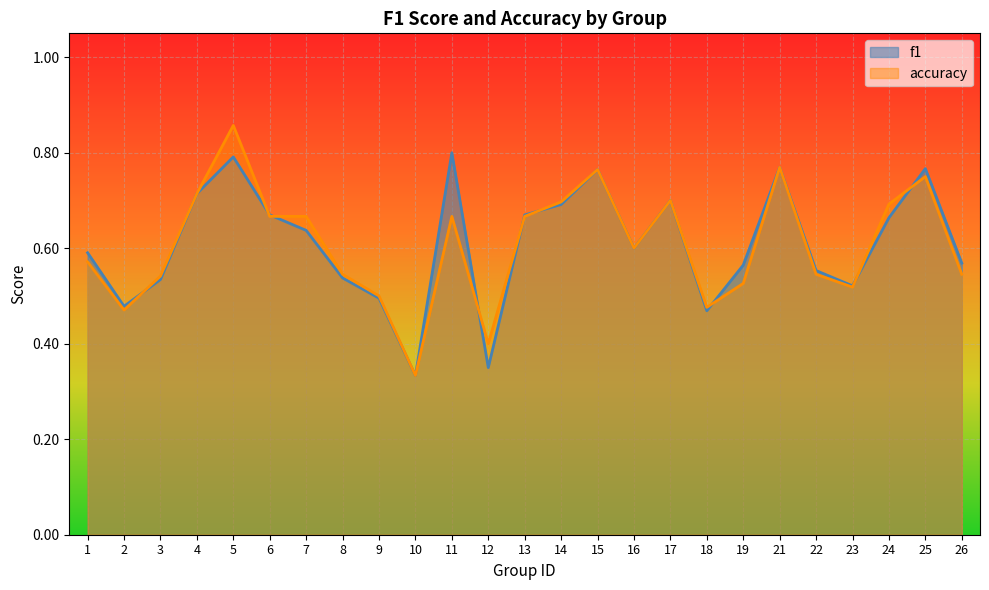

How many lines are shown in the chart?

2